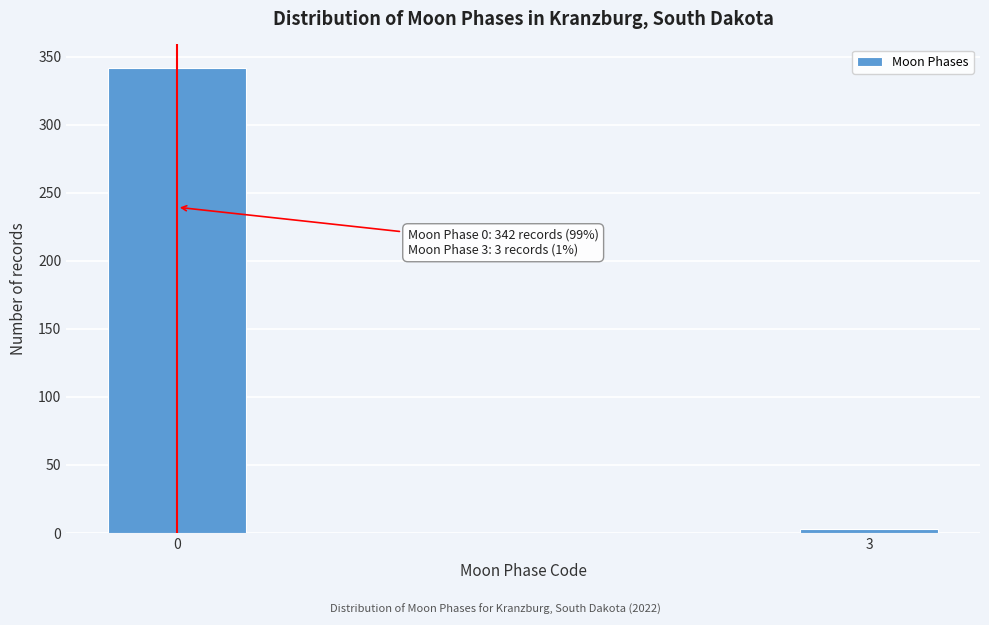

Reading right to left, what are all the values shown in this chart?

3	342